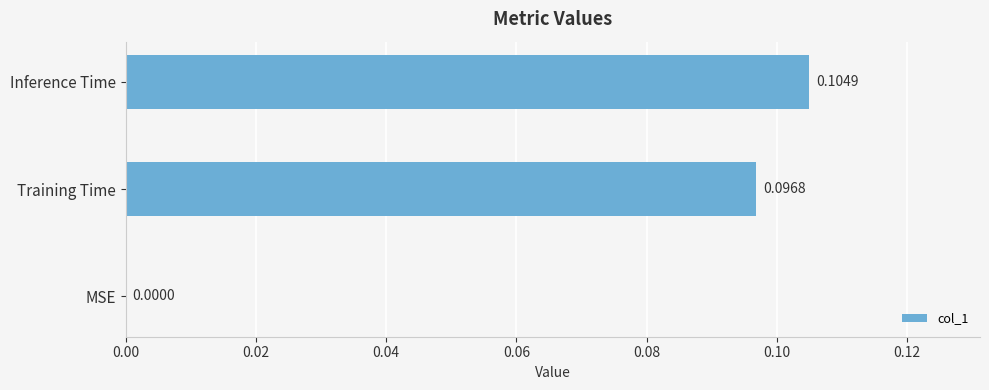

Which label corresponds to the largest value in the chart?

Inference Time